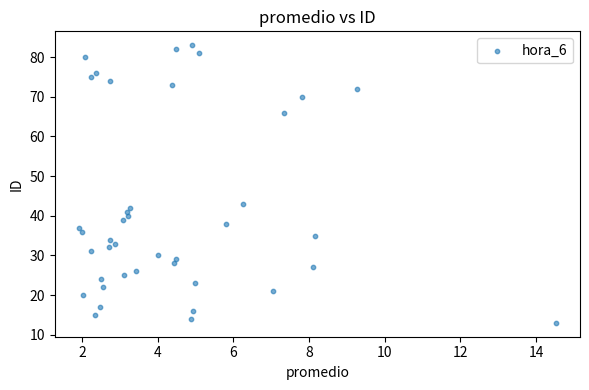

What Y value in the scatter plot is closest to 48?

43